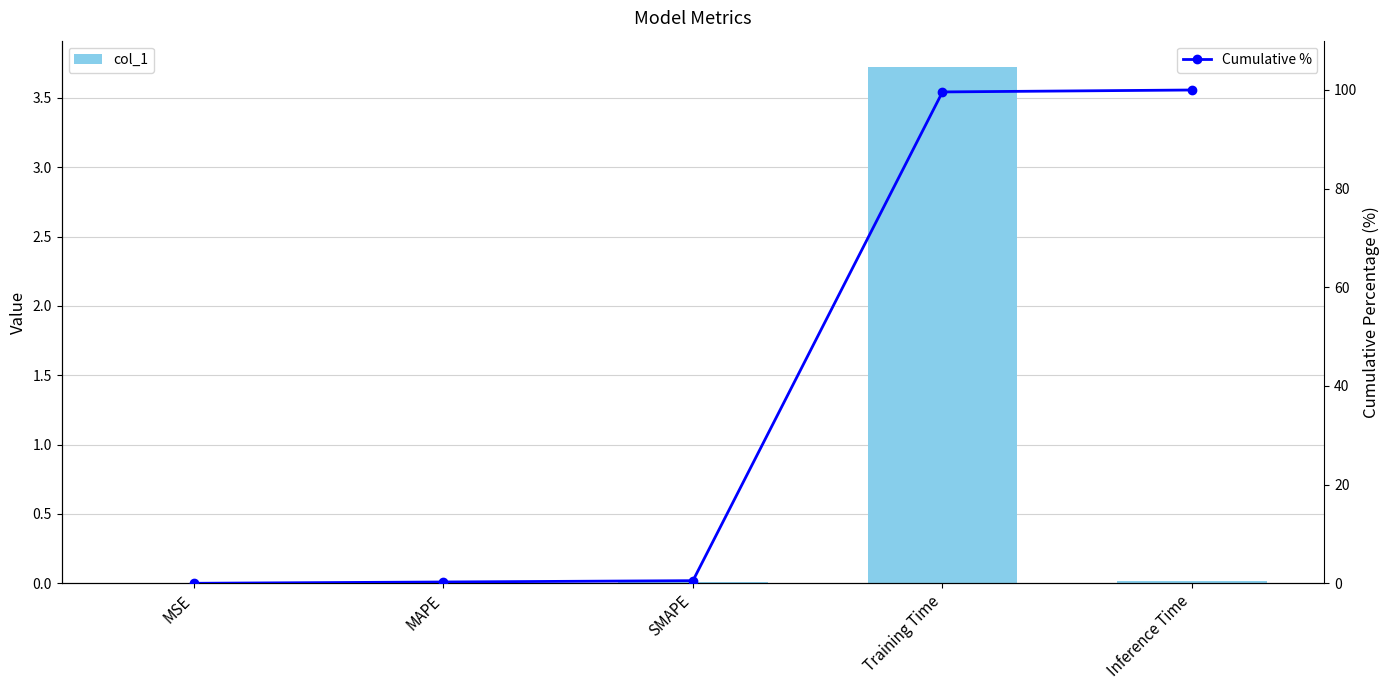

At how many categories does at least one series exceed 54?

2